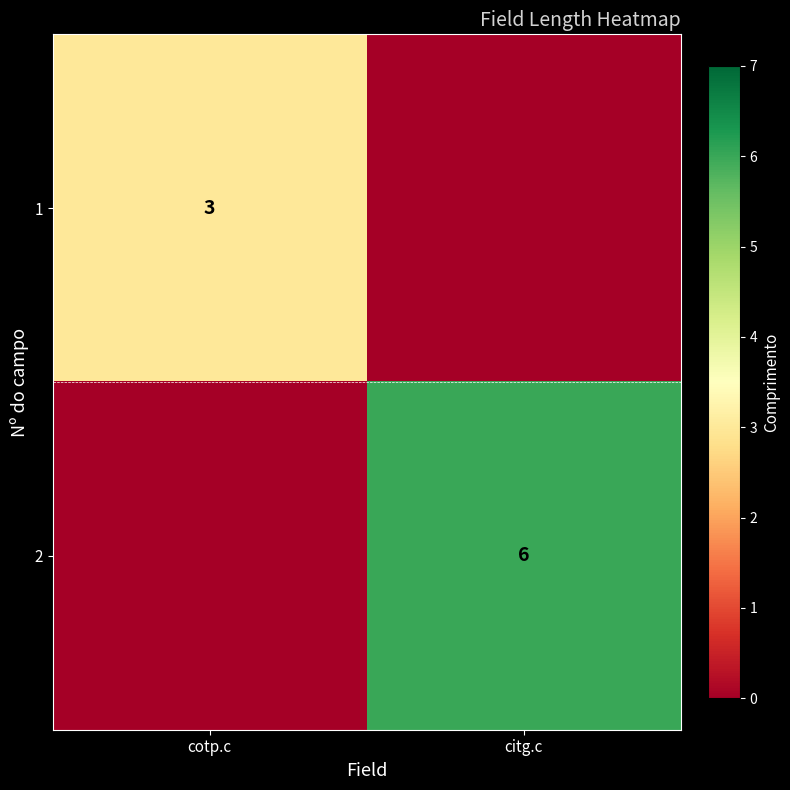

The value of 2 at citg.c is 4. True or false?

False